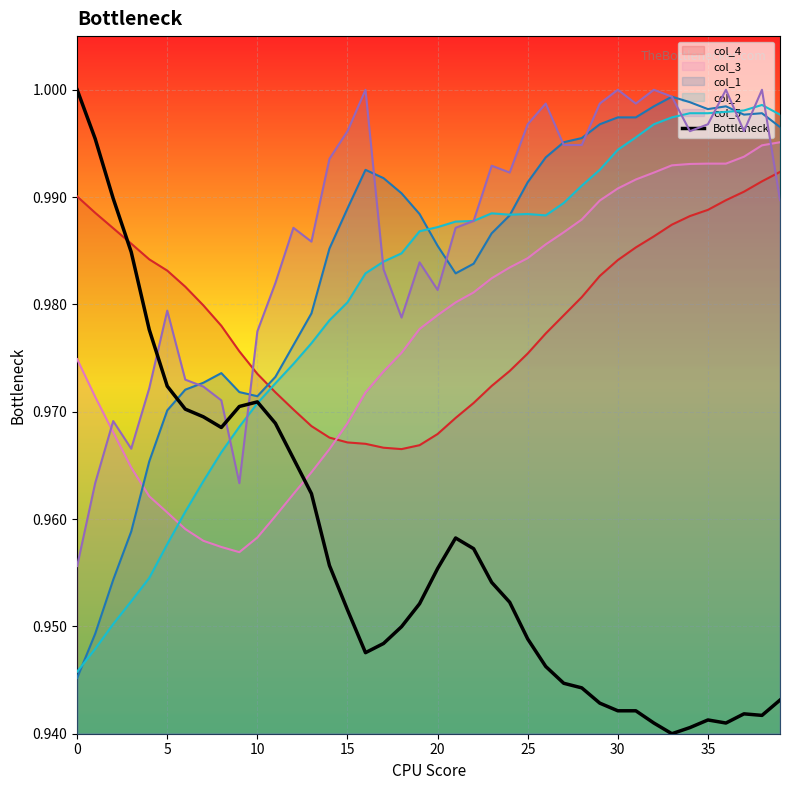

How many series are shown in this chart?

6